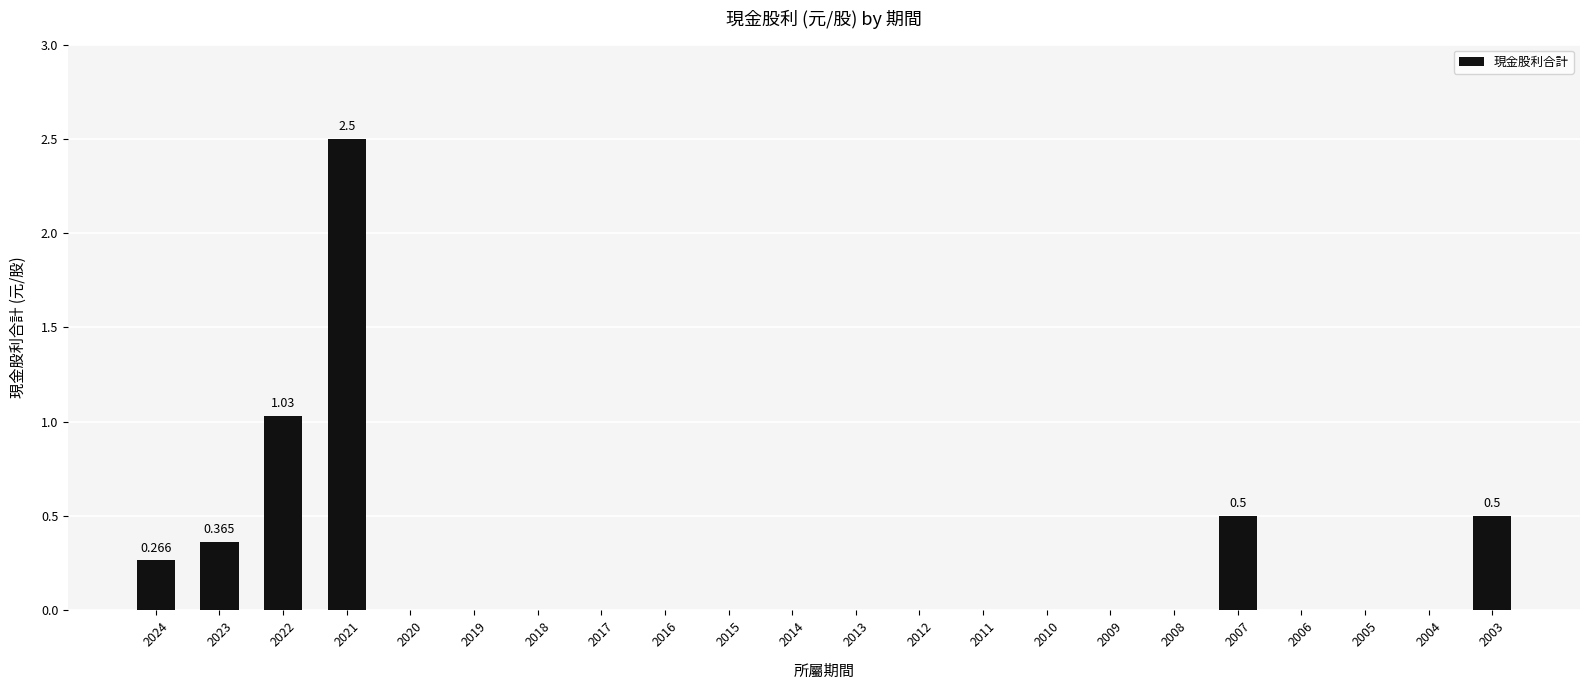

Are the bars horizontal?

No